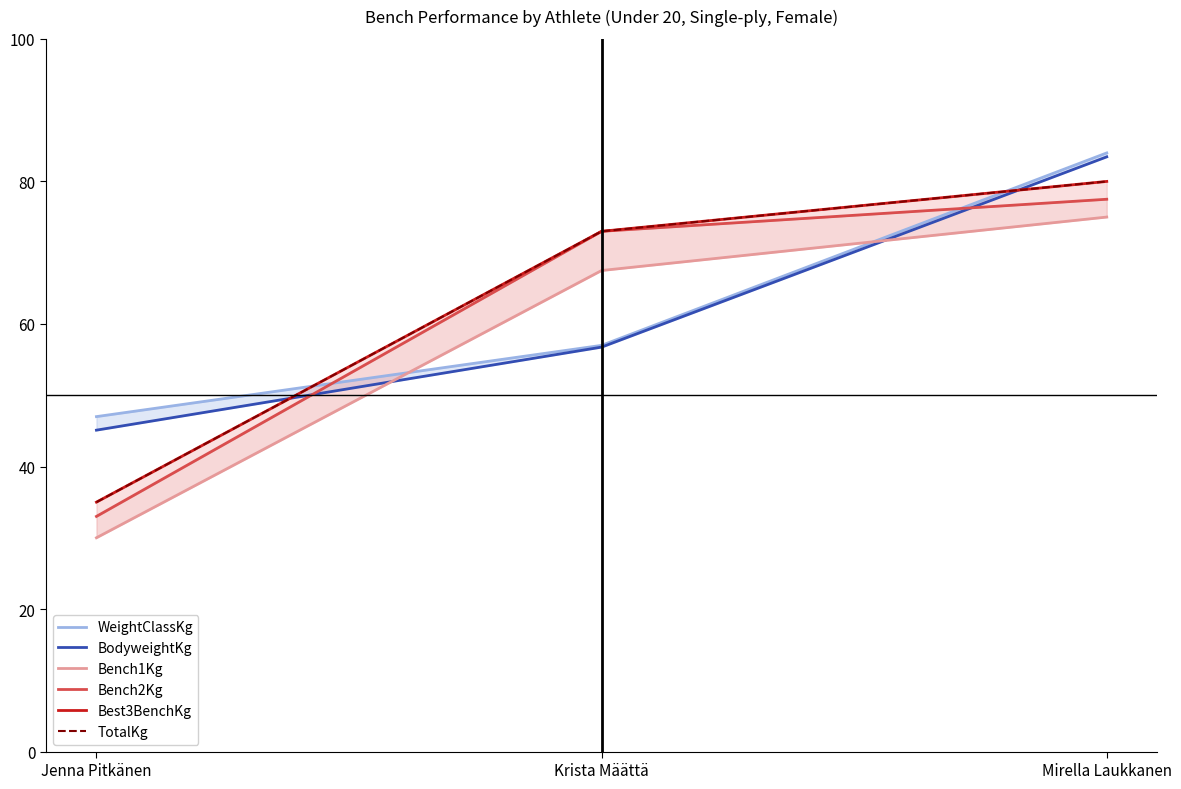

What is the difference between the second highest and minimum values in the WeightClassKg series?

10.0